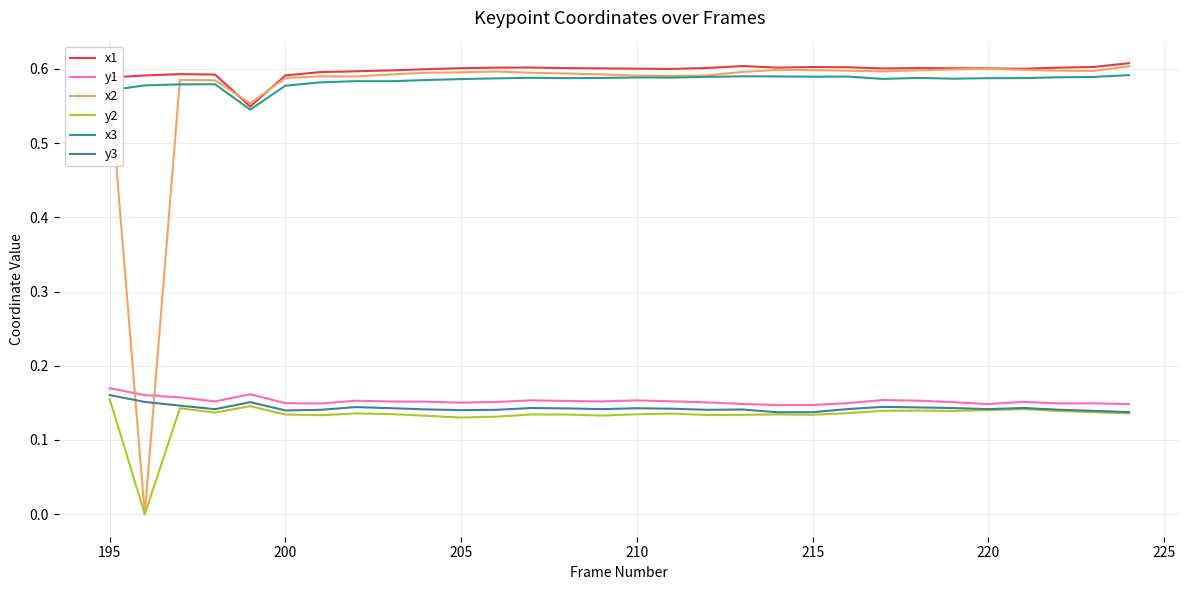

True or false: y2 and x3 cross at least once.

False